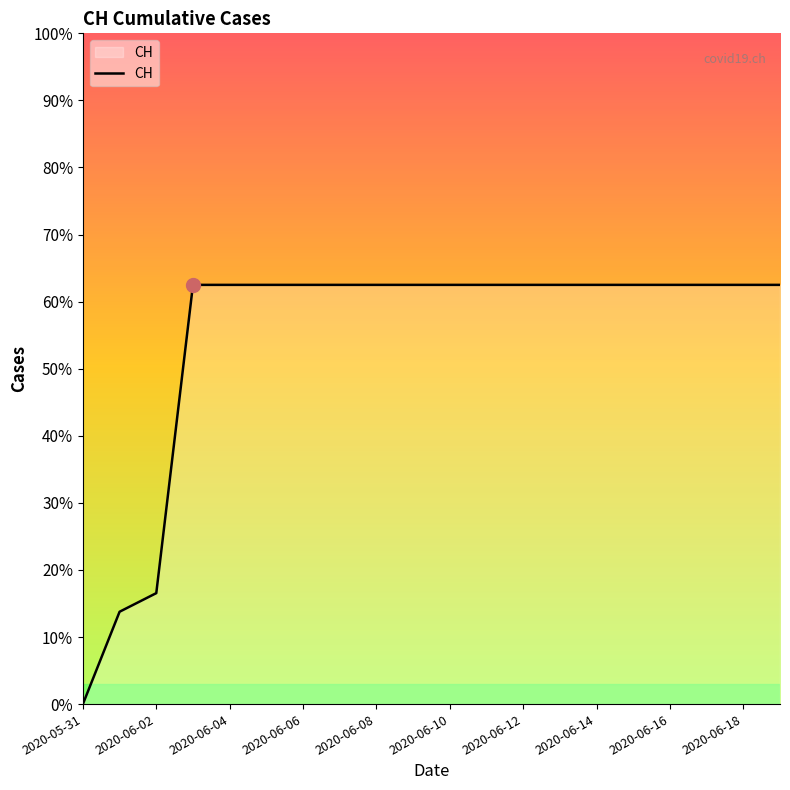

What is the value of the 10th point from the left?

631